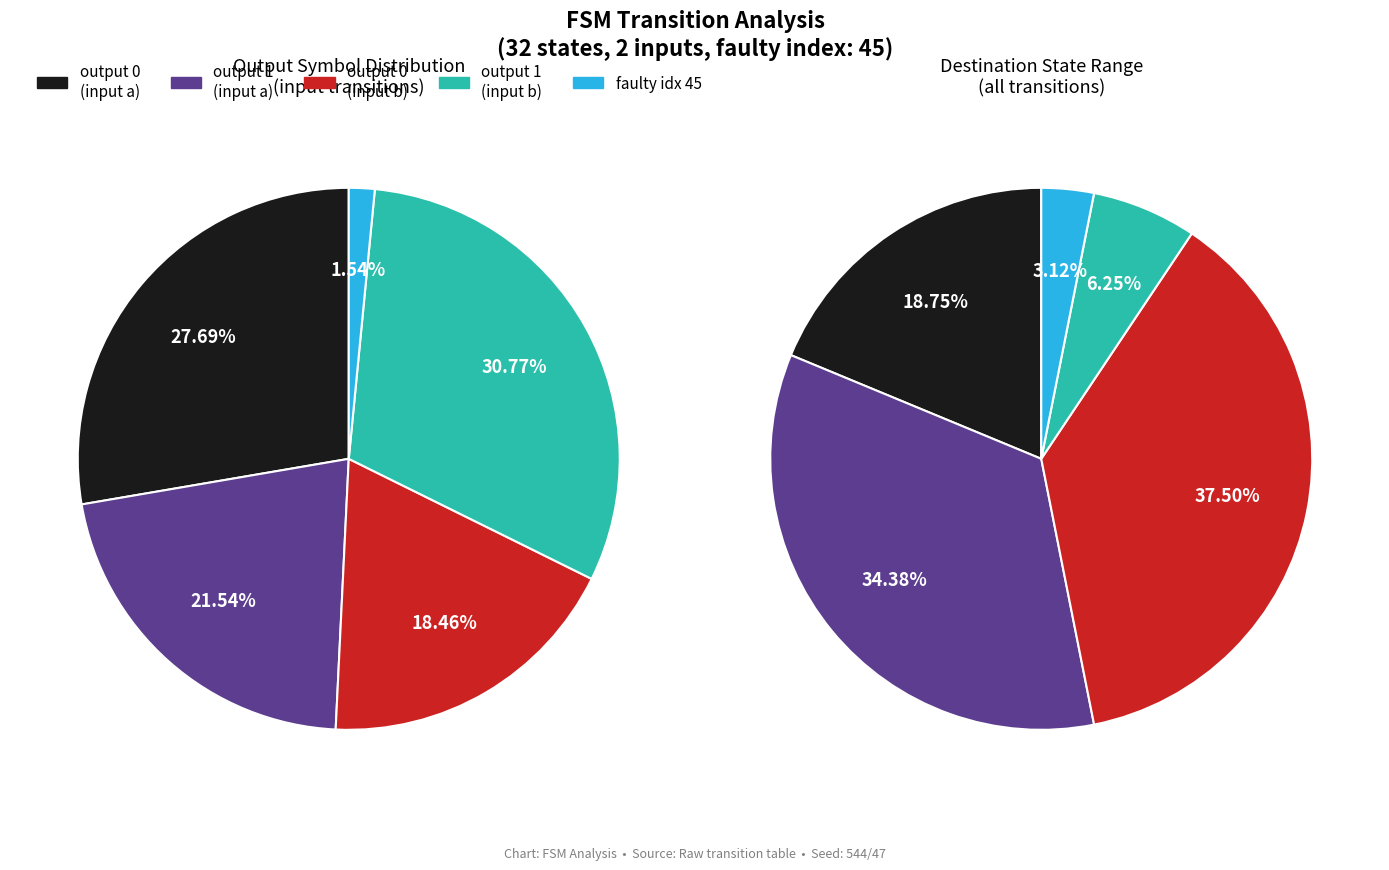

Is it true that 8 is 11% of the pie?

False